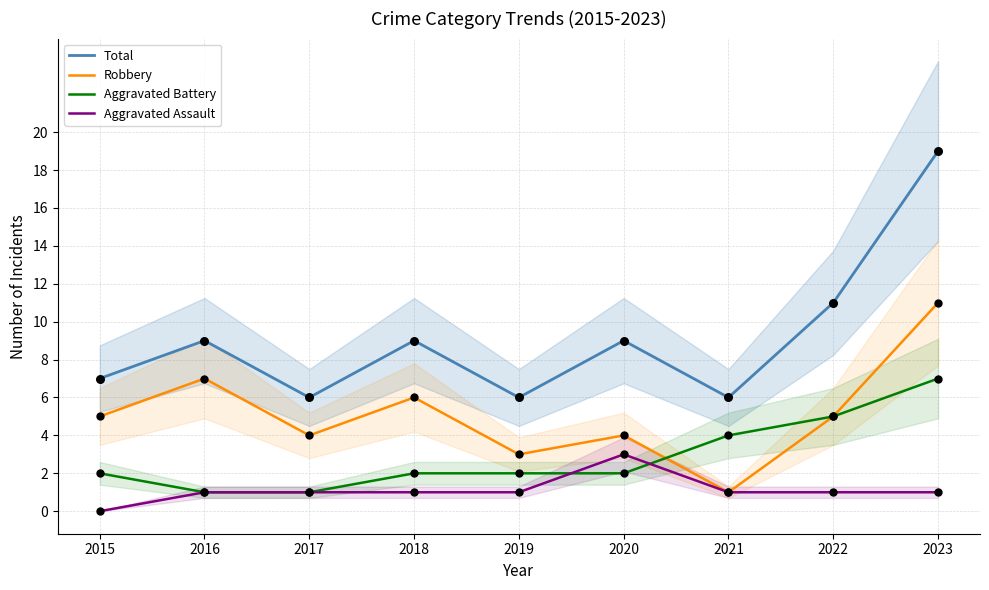

Is the value of Total at 2016 greater than the value of Aggravated Assault at 2023?

Yes